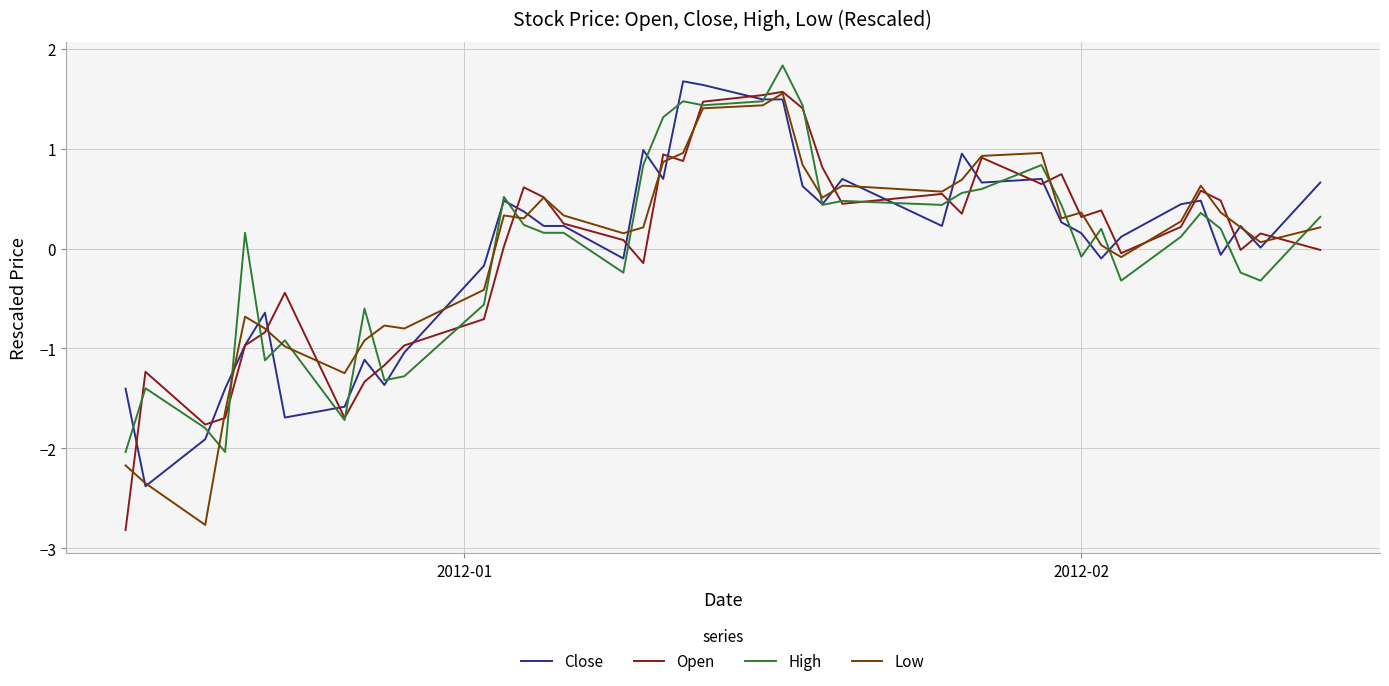

True or false: Open has more than 0 interior local peaks.

True